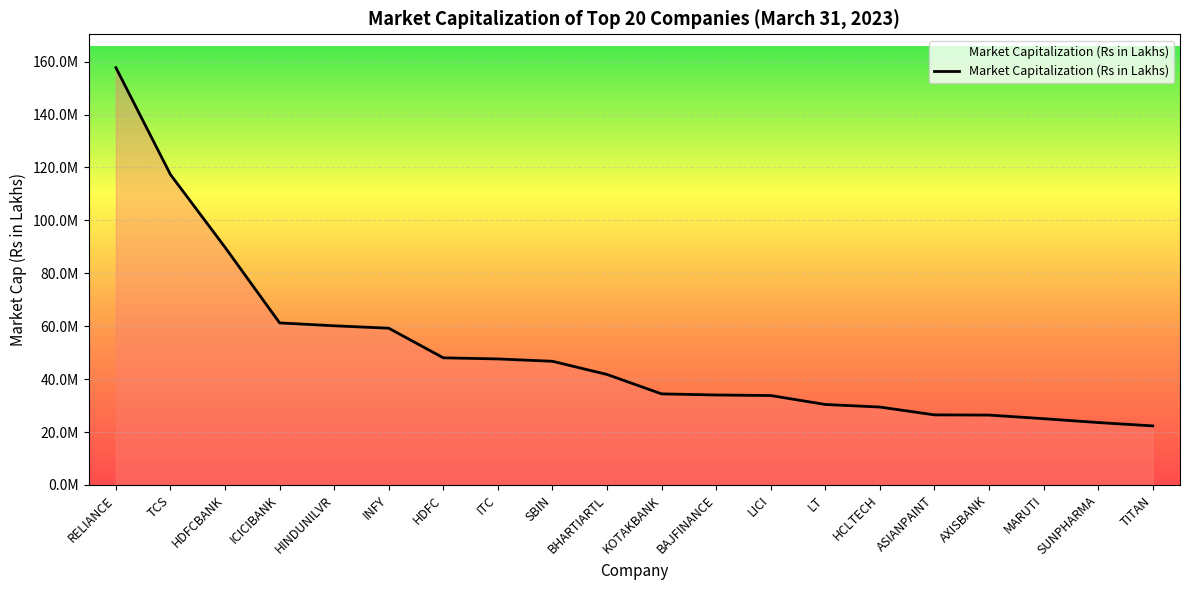

Does the chart display data point markers on the line(s)?

No